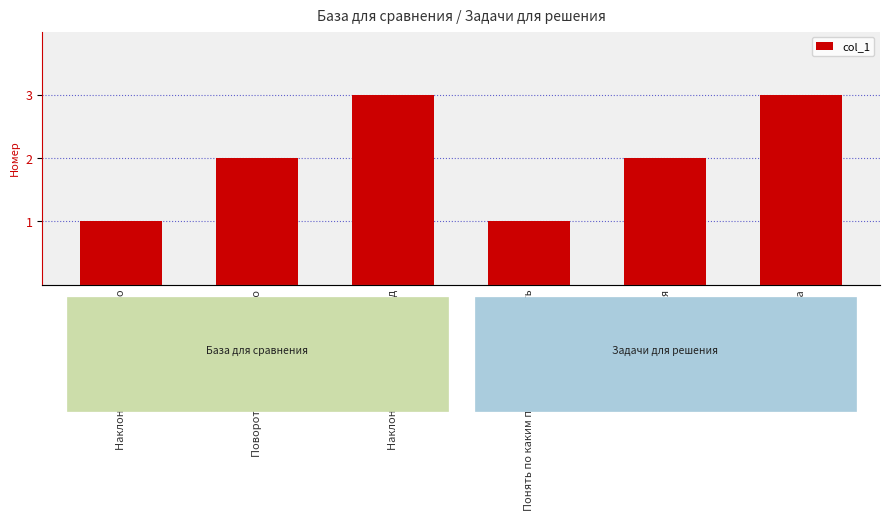

List the labels in order of value, largest first.

Наклон головы вперёд-назад, реализация трекера, Поворот головы влево-вправо, база для сравнения, Наклон головы влево-вправо, Понять по каким параметрам оценивать